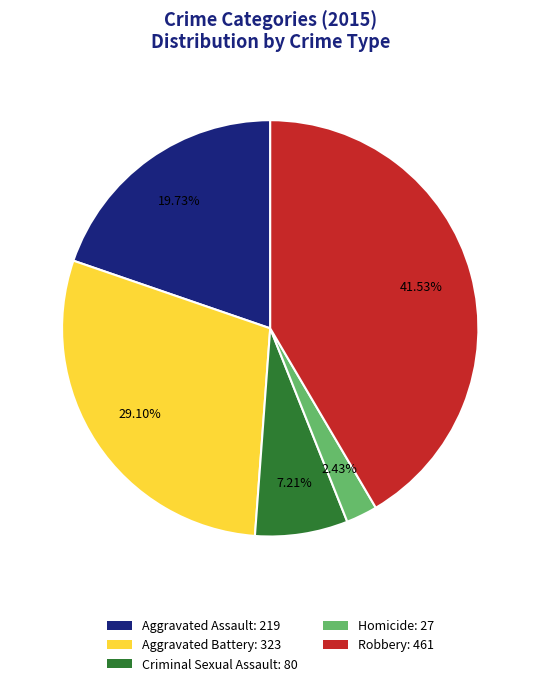

Is there a majority slice in this chart?

No